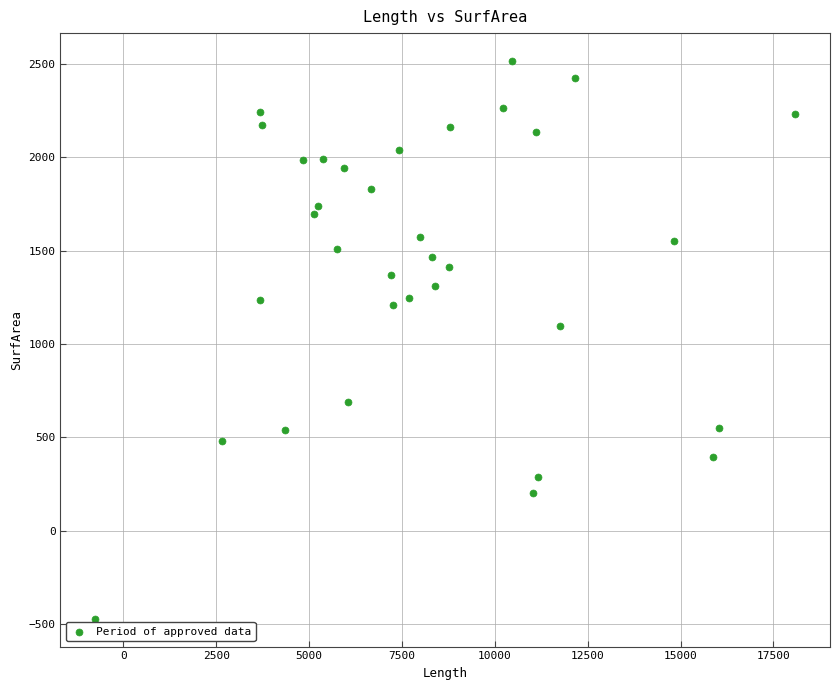

What Y value in the scatter plot is closest to 1022?

1093.7